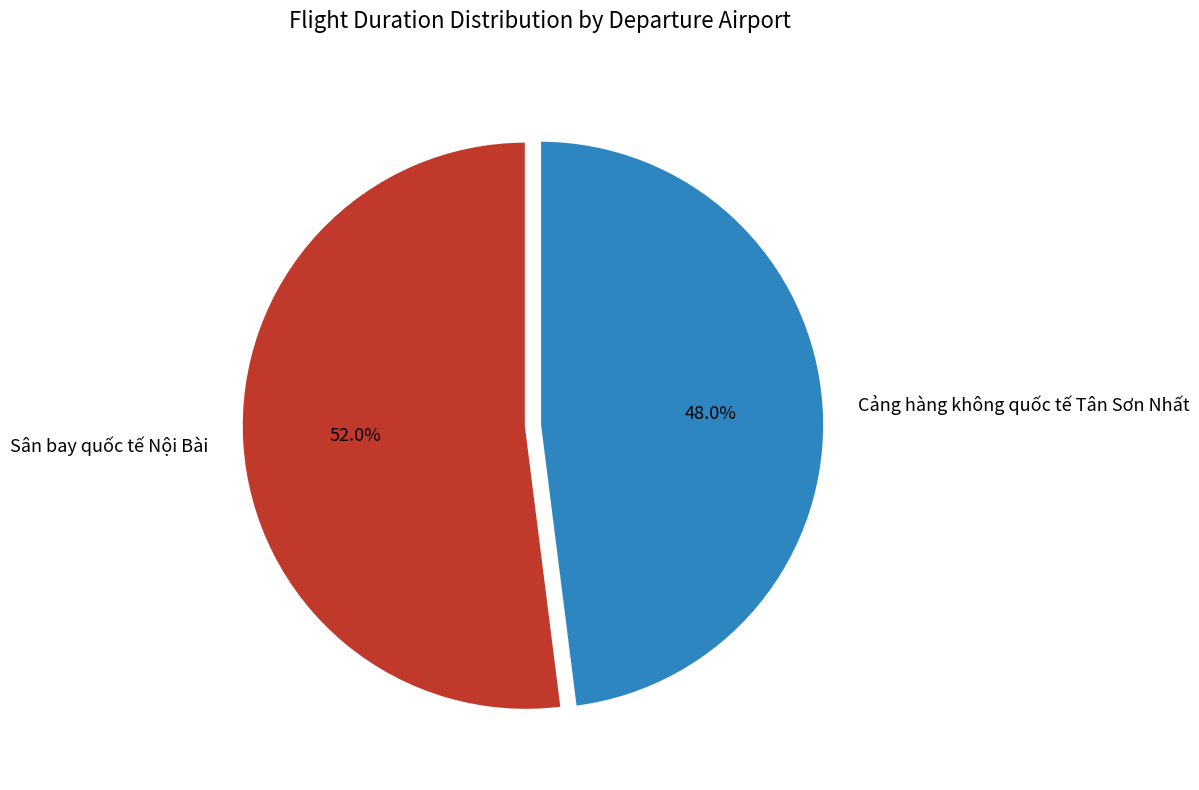

Which category accounts for the majority?

Sân bay quốc tế Nội Bài